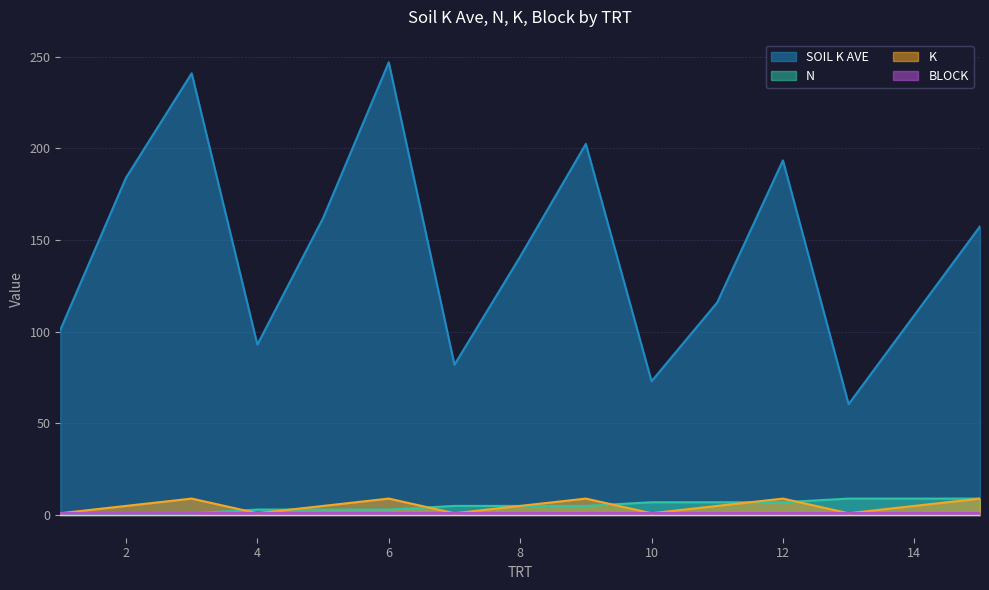

True or false: K and SOIL K AVE intersect in this chart.

False